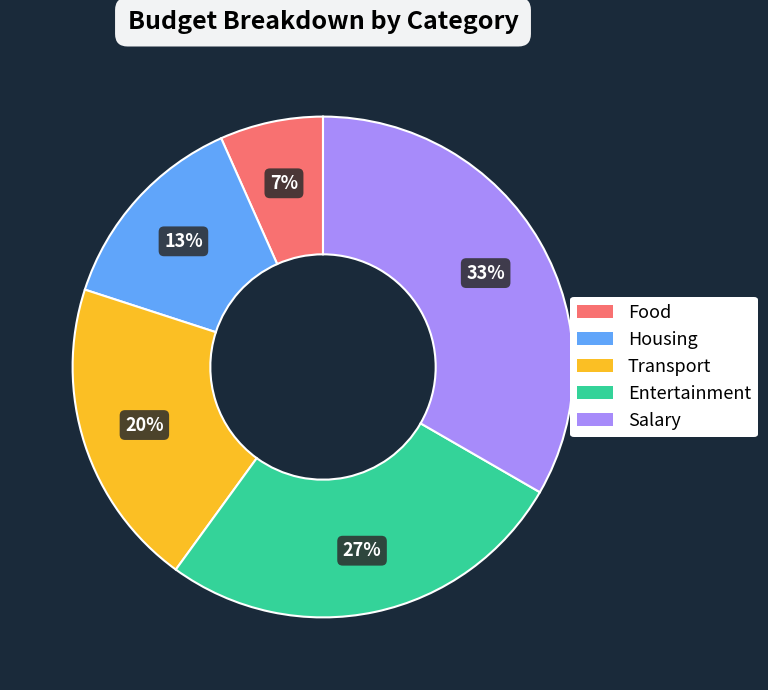

Which slice is the largest?

Salary